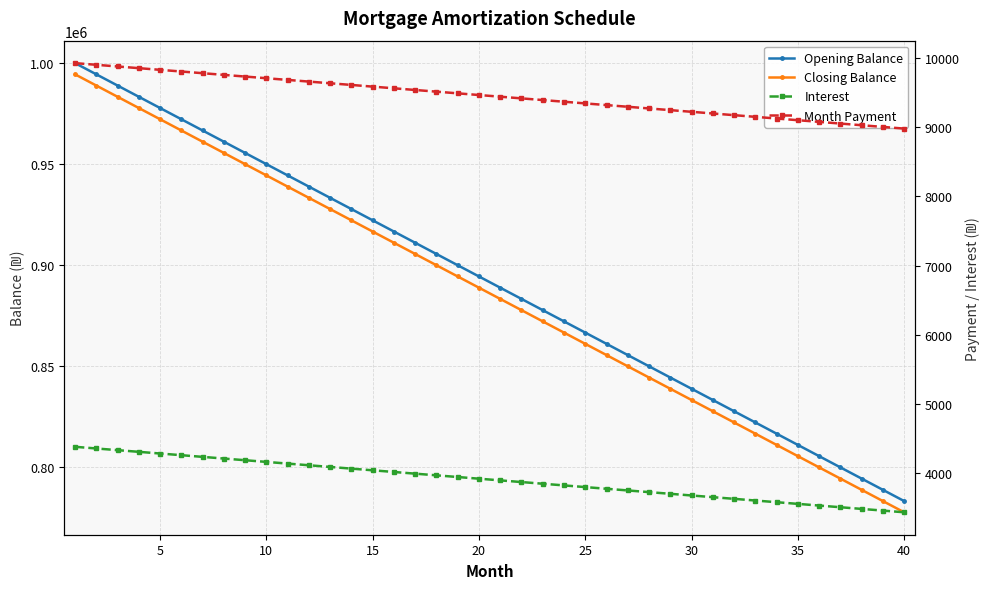

How many values in the Interest series exceed 3913?

20